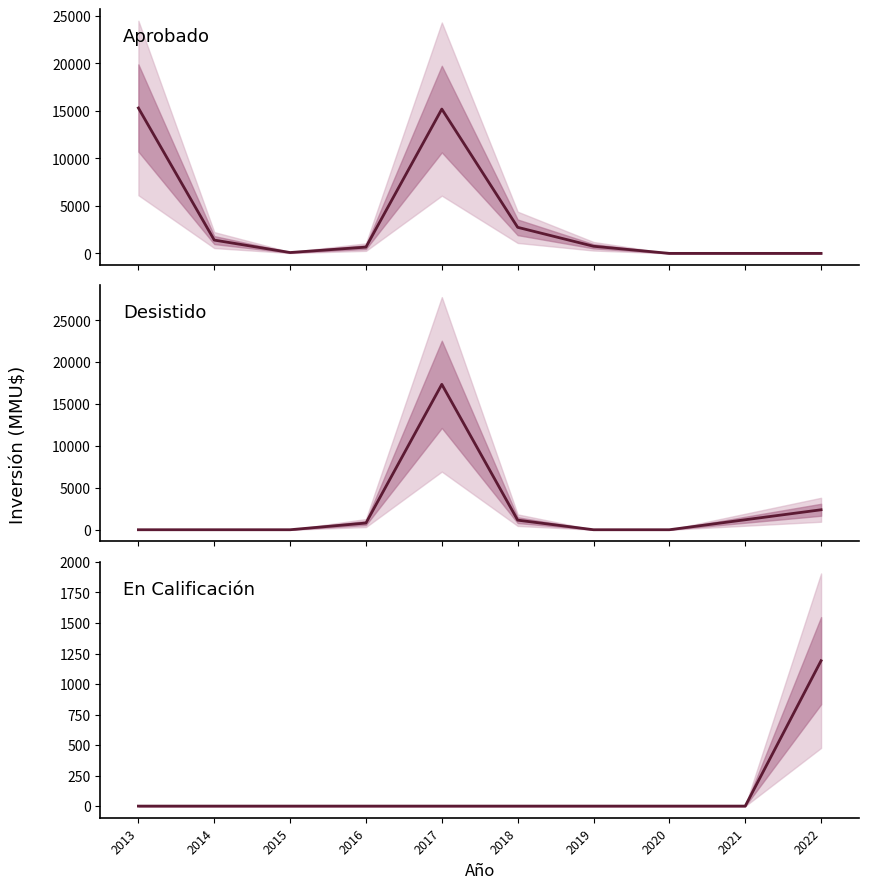

What is the maximum value shown in the chart?

17343